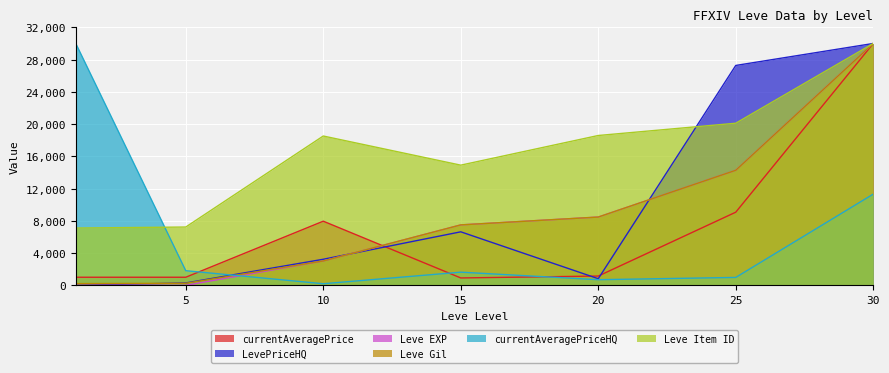

Is the value of currentAveragePrice at 30 greater than the value of LevePriceHQ at 20?

Yes